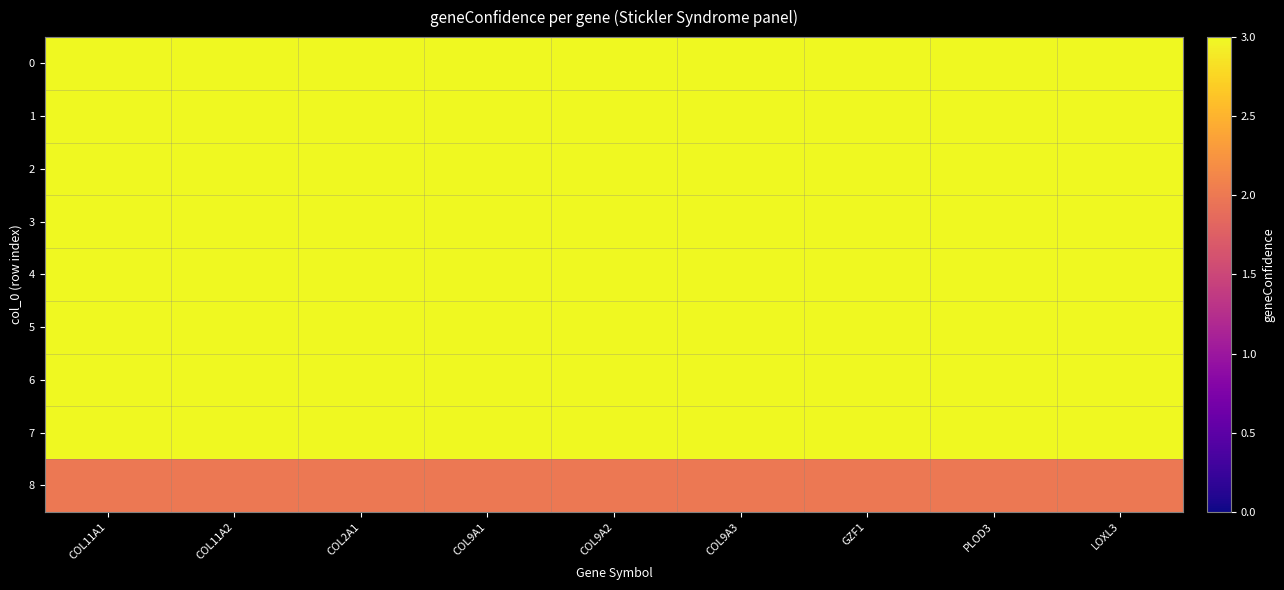

Reading left to right, transcribe all the data shown in this chart.

0: COL11A1=3	COL11A2=3	COL2A1=3	COL9A1=3	COL9A2=3	COL9A3=3	GZF1=3	PLOD3=3	LOXL3=3
1: COL11A1=3	COL11A2=3	COL2A1=3	COL9A1=3	COL9A2=3	COL9A3=3	GZF1=3	PLOD3=3	LOXL3=3
2: COL11A1=3	COL11A2=3	COL2A1=3	COL9A1=3	COL9A2=3	COL9A3=3	GZF1=3	PLOD3=3	LOXL3=3
3: COL11A1=3	COL11A2=3	COL2A1=3	COL9A1=3	COL9A2=3	COL9A3=3	GZF1=3	PLOD3=3	LOXL3=3
4: COL11A1=3	COL11A2=3	COL2A1=3	COL9A1=3	COL9A2=3	COL9A3=3	GZF1=3	PLOD3=3	LOXL3=3
5: COL11A1=3	COL11A2=3	COL2A1=3	COL9A1=3	COL9A2=3	COL9A3=3	GZF1=3	PLOD3=3	LOXL3=3
6: COL11A1=3	COL11A2=3	COL2A1=3	COL9A1=3	COL9A2=3	COL9A3=3	GZF1=3	PLOD3=3	LOXL3=3
7: COL11A1=3	COL11A2=3	COL2A1=3	COL9A1=3	COL9A2=3	COL9A3=3	GZF1=3	PLOD3=3	LOXL3=3
8: COL11A1=2	COL11A2=2	COL2A1=2	COL9A1=2	COL9A2=2	COL9A3=2	GZF1=2	PLOD3=2	LOXL3=2